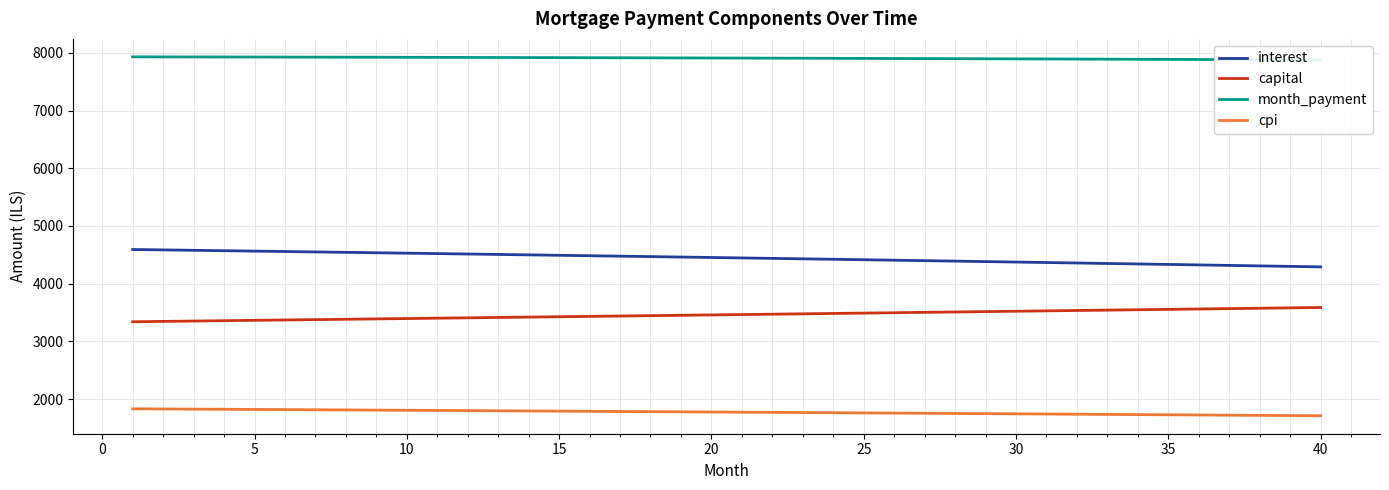

What is the difference between the second highest and second lowest values in the month_payment series?

51.1